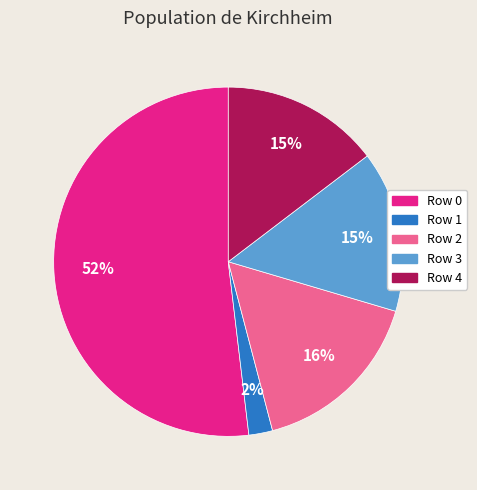

Does any single category account for the majority?

Yes